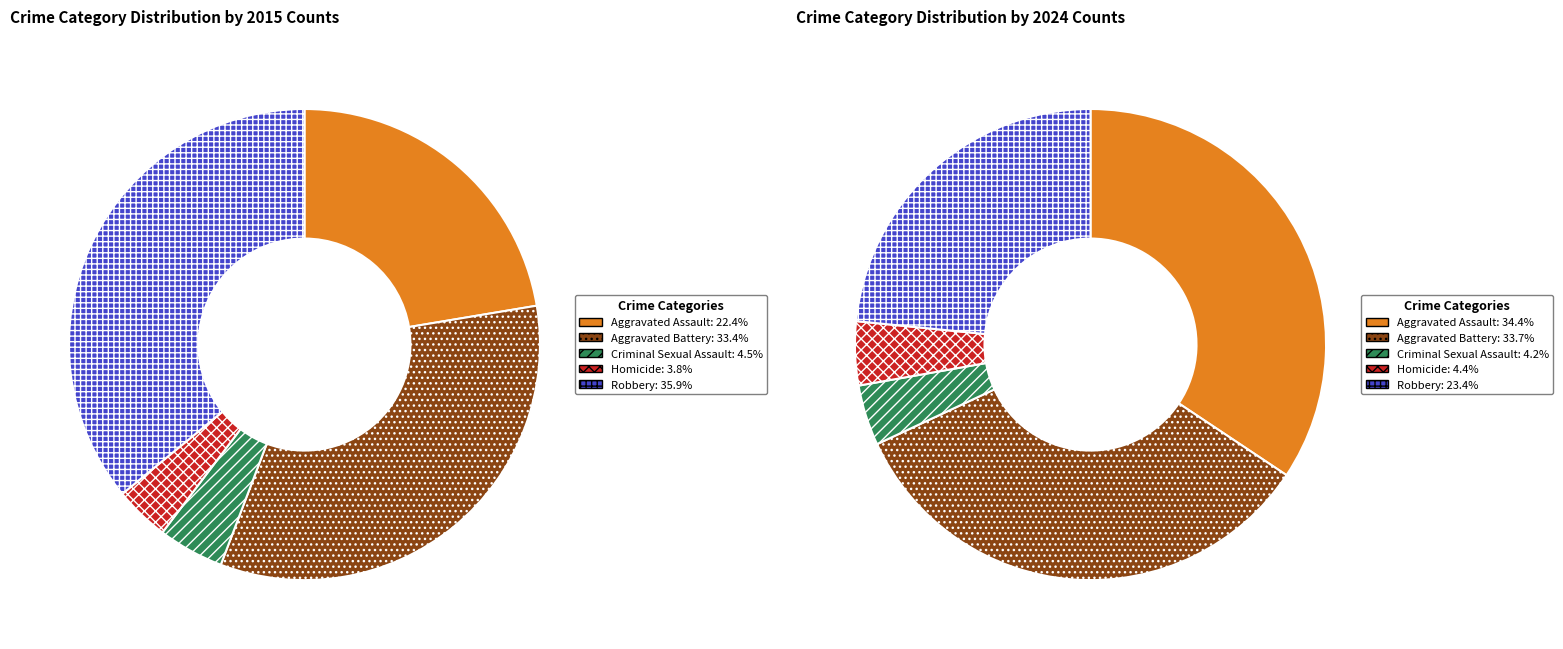

The values_2024 slice represents 33% of the pie. True or false?

True